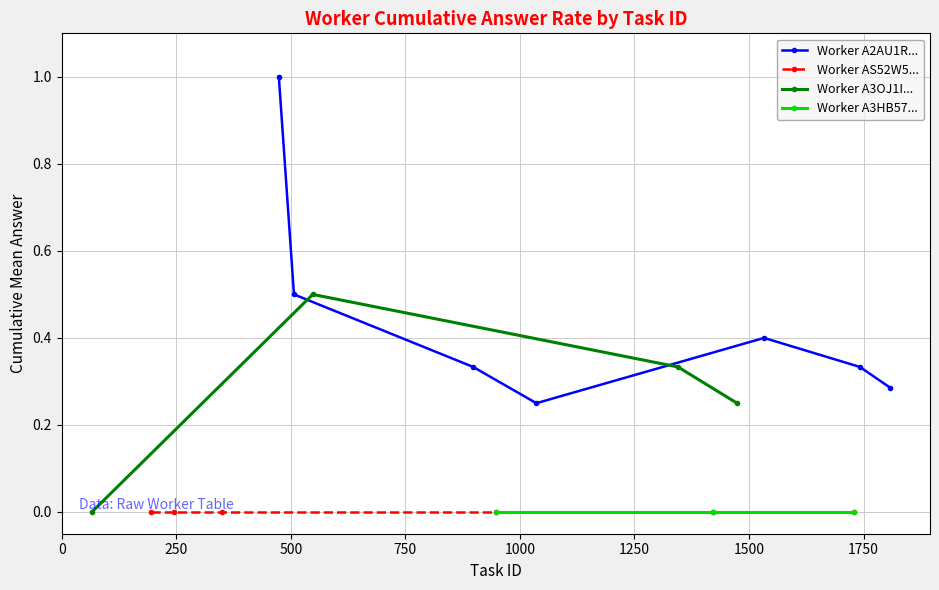

What is the value of the Worker A2AU1R... point at the 2nd from the left?

0.5